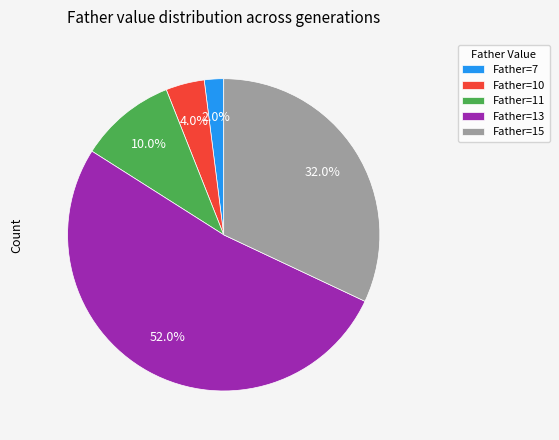

How much of the chart is everything except Father=13?

48.0%